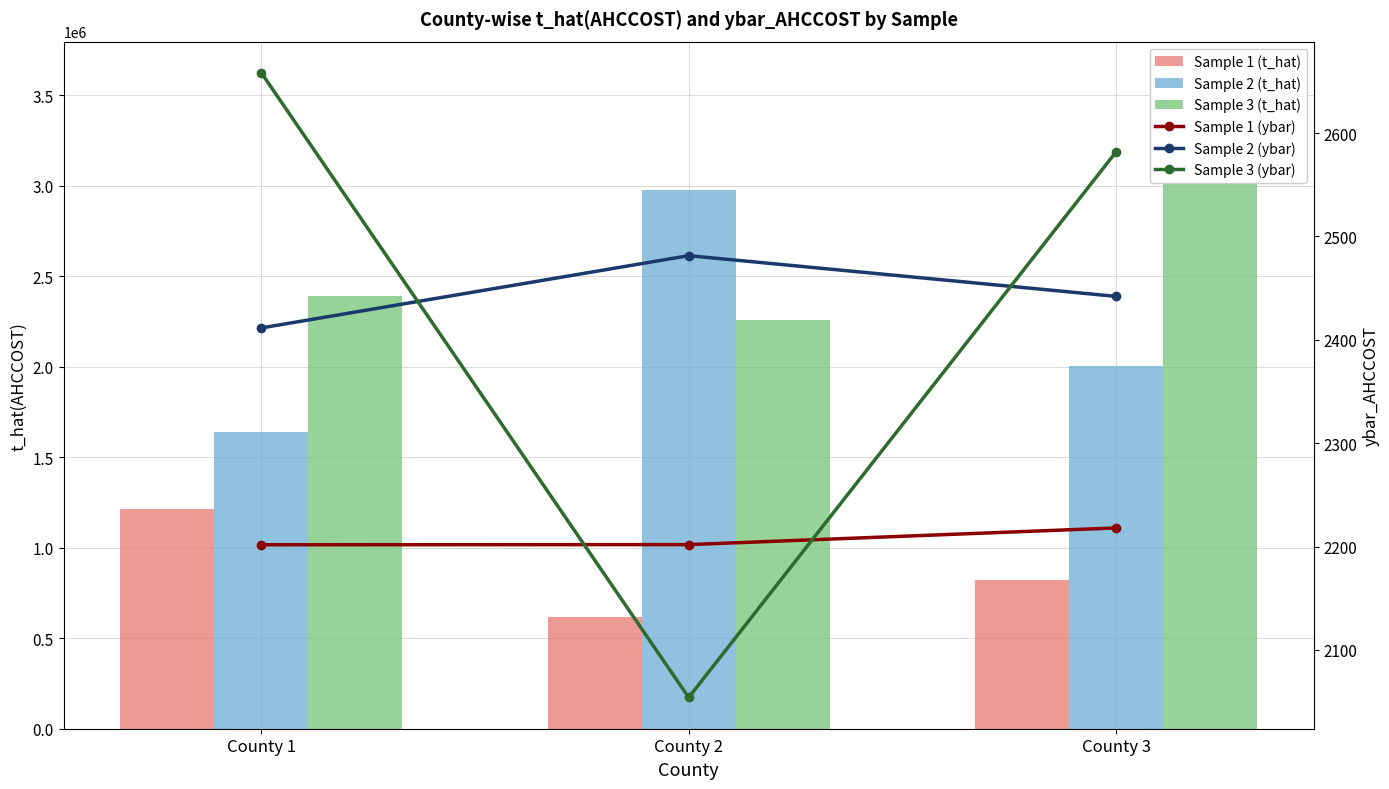

What value does the Sample 1 (t_hat) series have at County 2?

616519.4